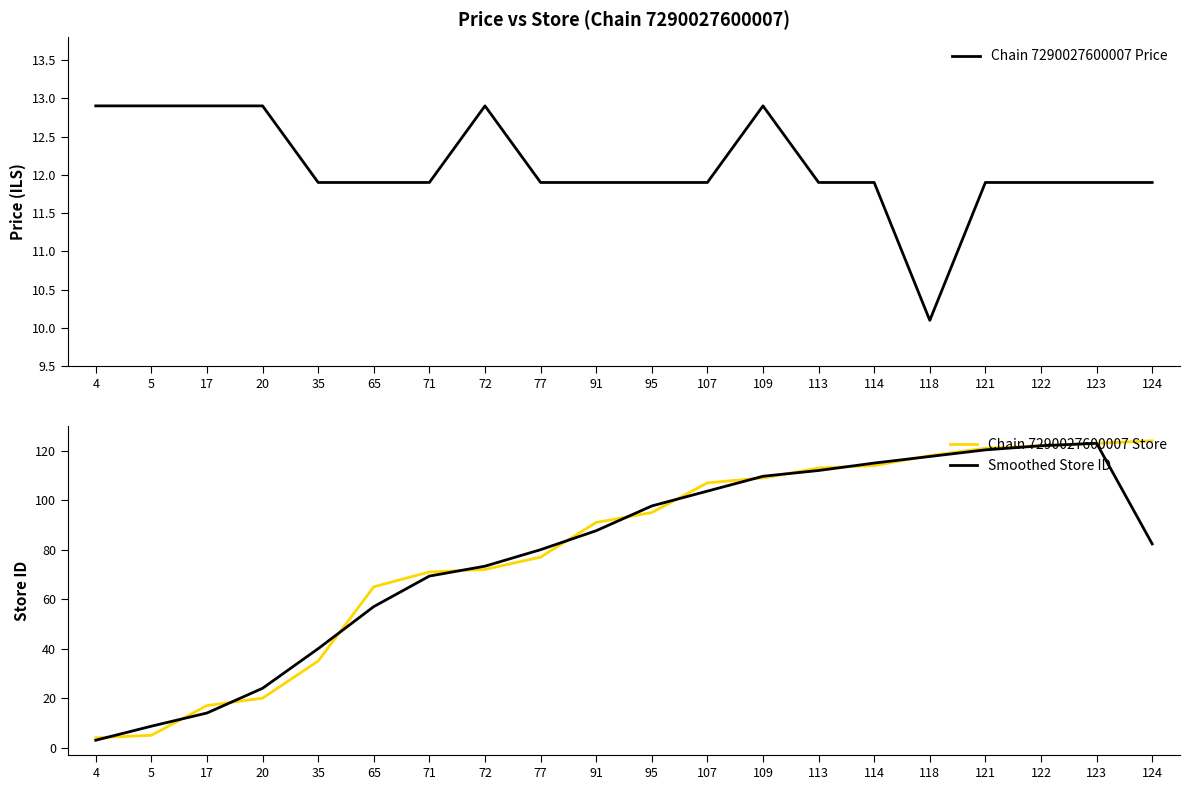

Reading left to right, extract all data points from this chart.

Chain 7290027600007 Price: 4=12.9	5=12.9	17=12.9	20=12.9	35=11.9	65=11.9	71=11.9	72=12.9	77=11.9	91=11.9	95=11.9	107=11.9	109=12.9	113=11.9	114=11.9	118=10.1	121=11.9	122=11.9	123=11.9	124=11.9
Chain 7290027600007 Store: 4=4.0	5=5.0	17=17.0	20=20.0	35=35.0	65=65.0	71=71.0	72=72.0	77=77.0	91=91.0	95=95.0	107=107.0	109=109.0	113=113.0	114=114.0	118=118.0	121=121.0	122=122.0	123=123.0	124=124.0
Smoothed Store ID: 4=3.0	5=8.7	17=14.0	20=24.0	35=40.0	65=57.0	71=69.3	72=73.3	77=80.0	91=87.7	95=97.7	107=103.7	109=109.7	113=112.0	114=115.0	118=117.7	121=120.3	122=122.0	123=123.0	124=82.3